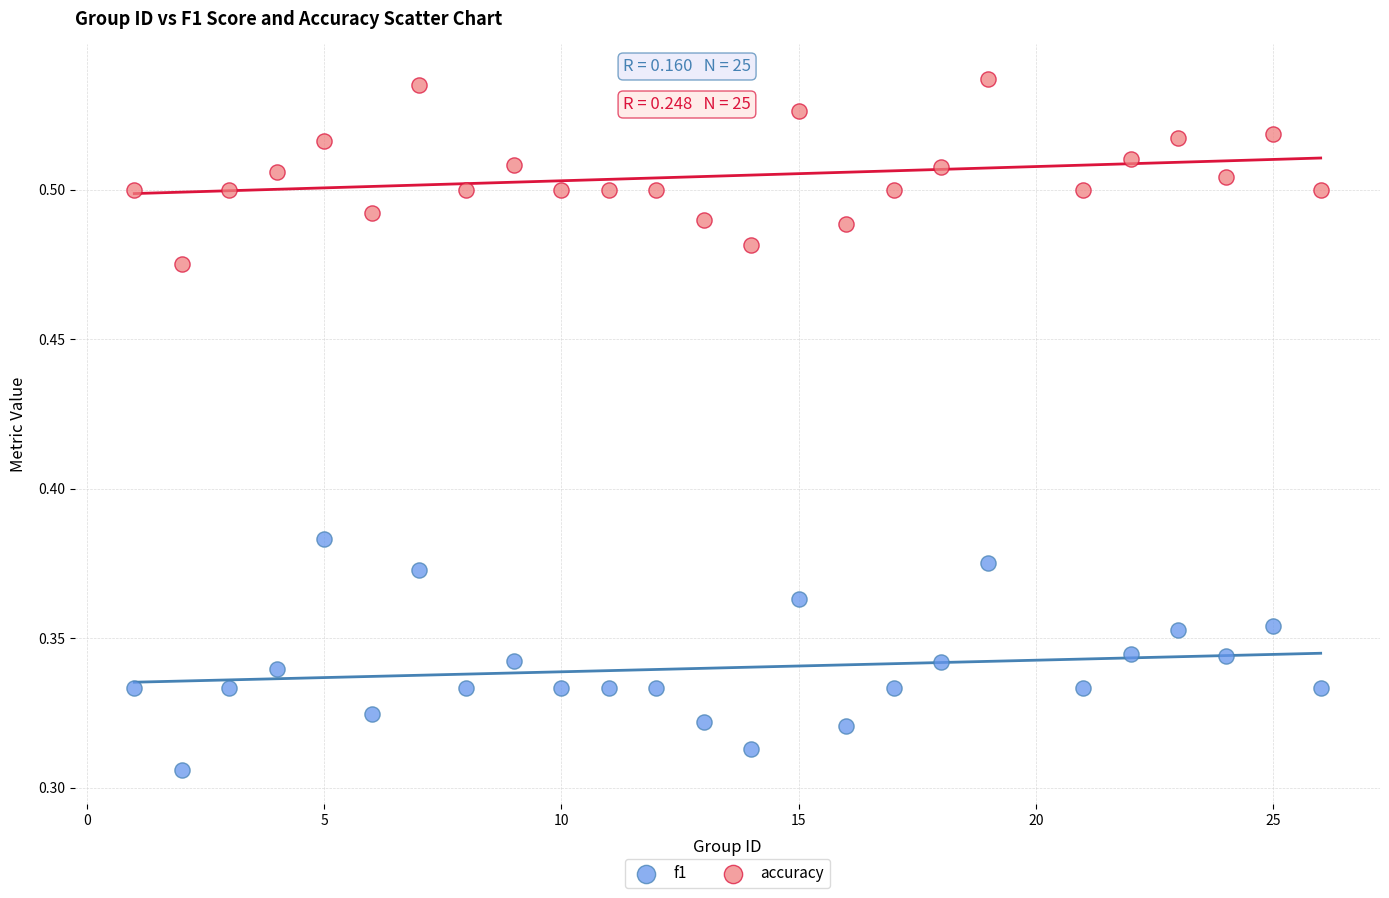

What are all the series names shown in the legend?

f1, accuracy